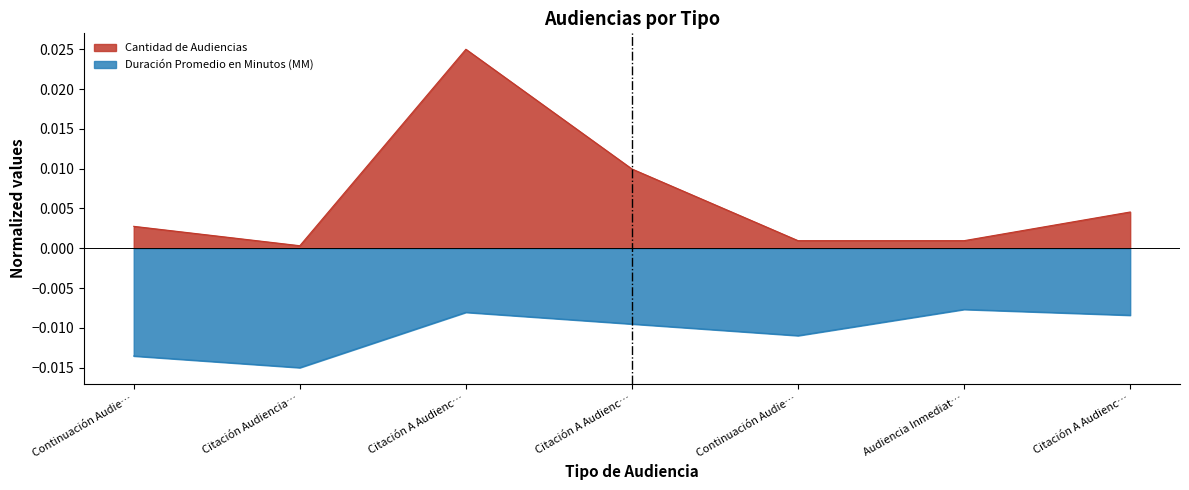

What is the label of the 4th point from the right?

Citación A Audienc…